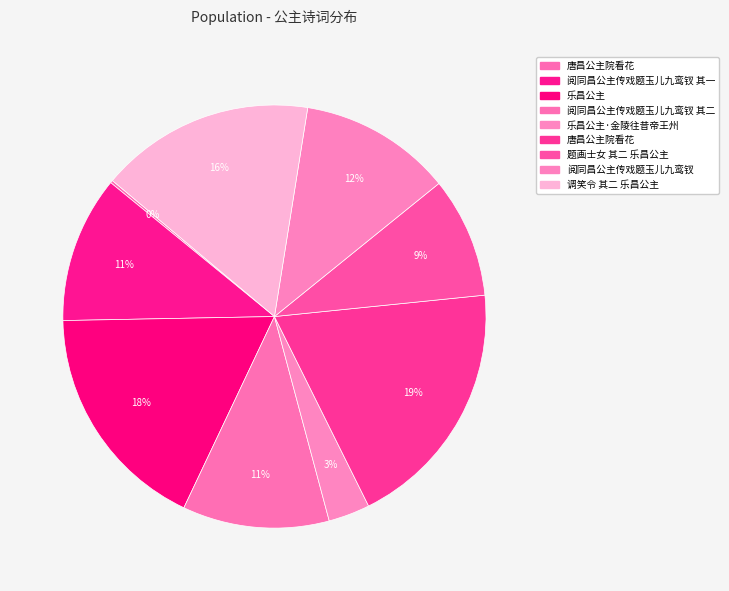

What is the smallest slice in the pie chart?

唐昌公主院看花